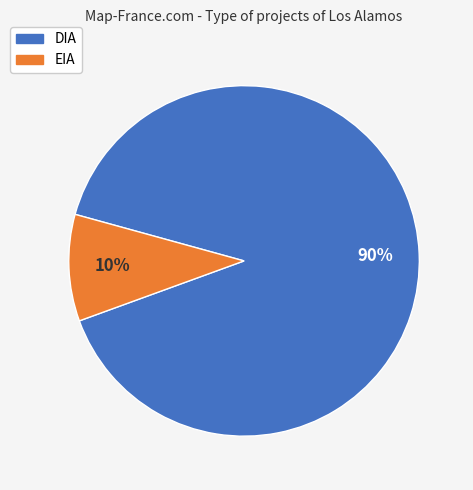

To the nearest percent, what is the difference between the DIA and EIA slice percentages?

80%